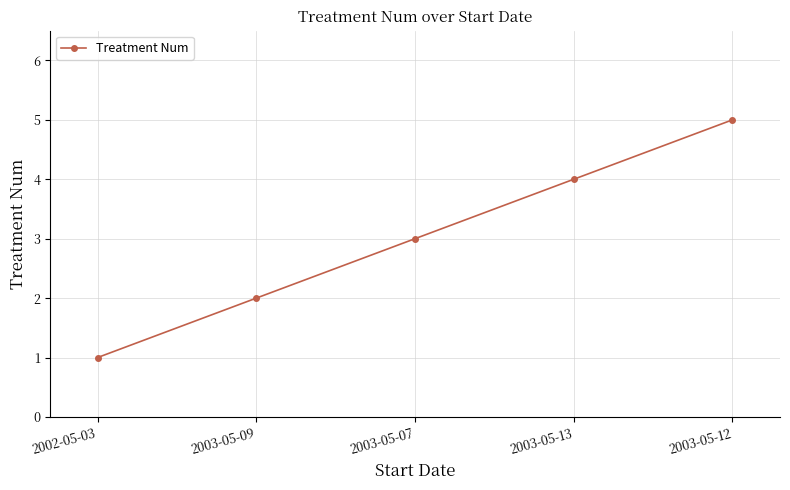

What is the value of the 2nd point from the left?

2